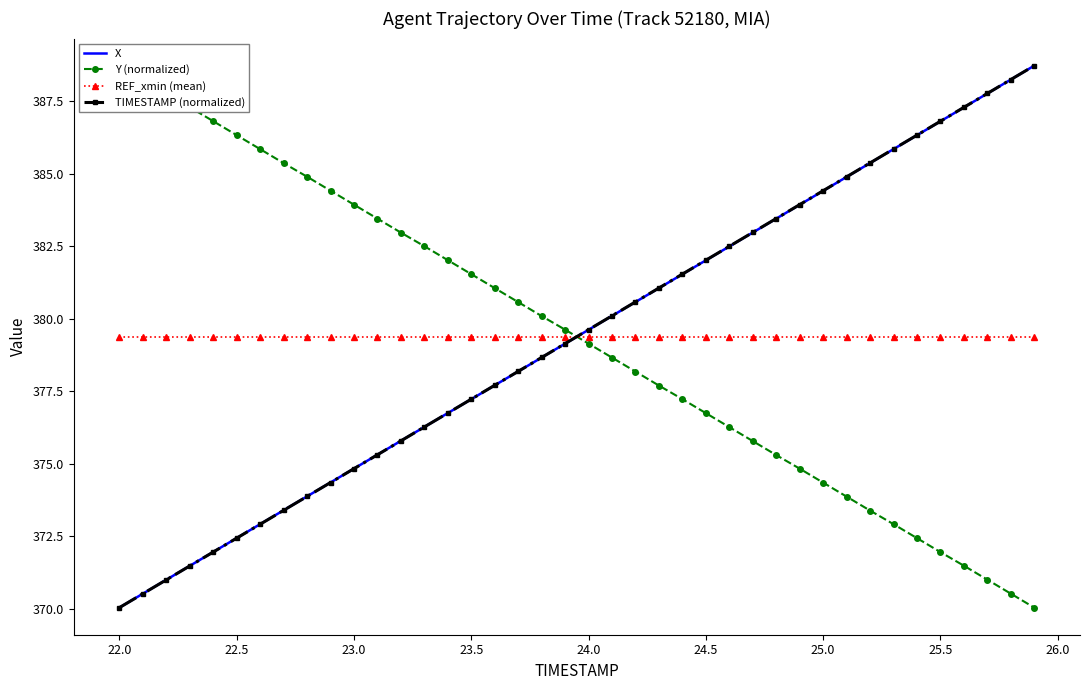

True or false: REF_xmin (mean) and TIMESTAMP (normalized) intersect in this chart.

True